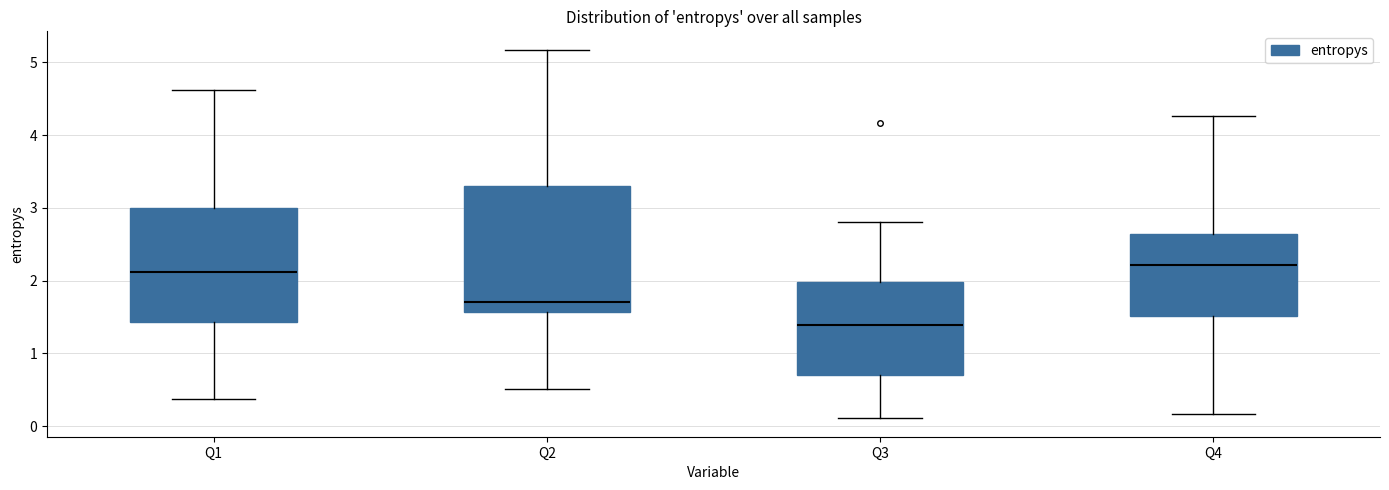

Which box's median line is the lowest?

Q3